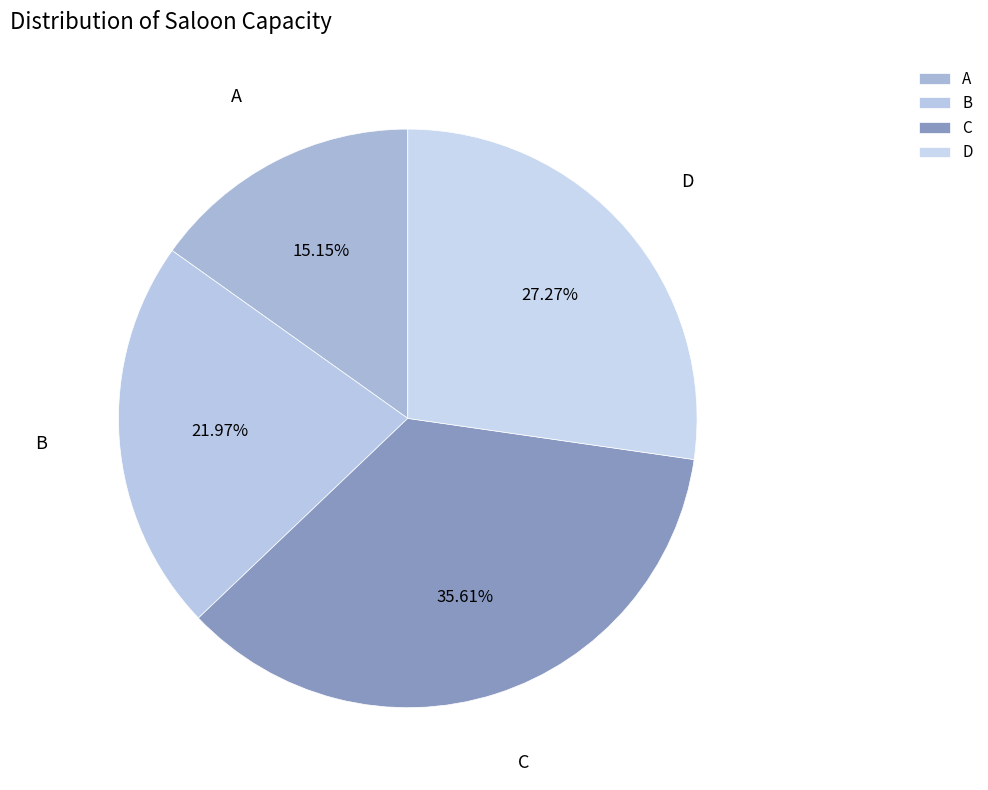

Rank the categories by value from lowest to highest.

A, B, D, C